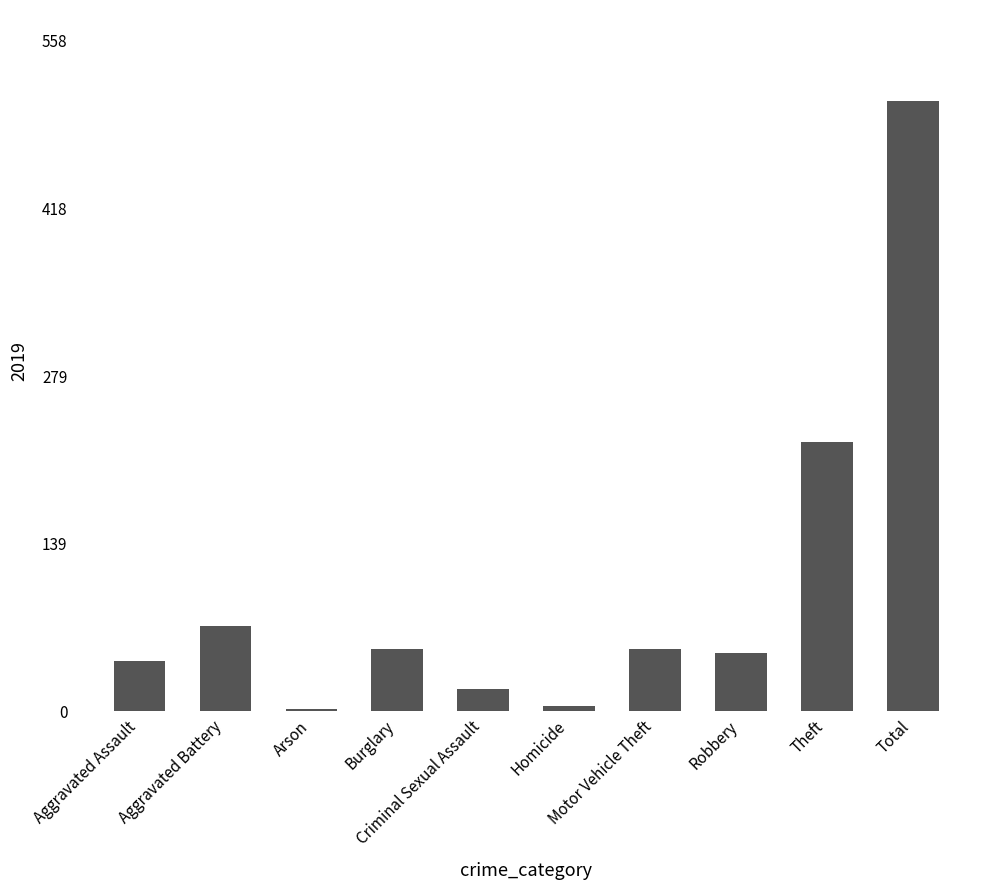

True or false: the data shows 30 at Burglary.

False